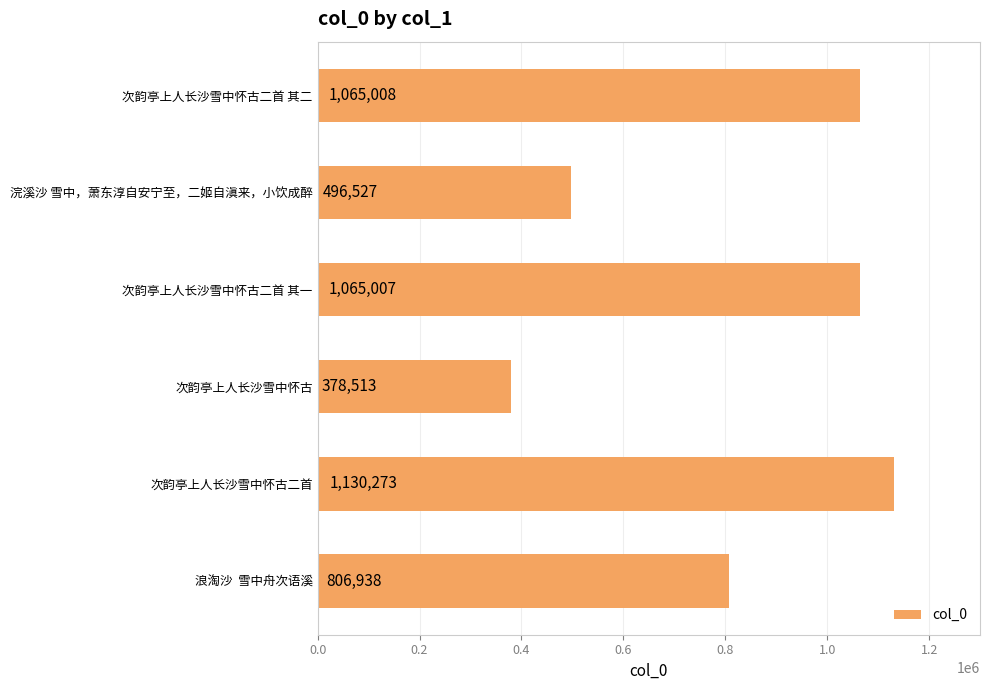

What is the sum of all values?

4942266